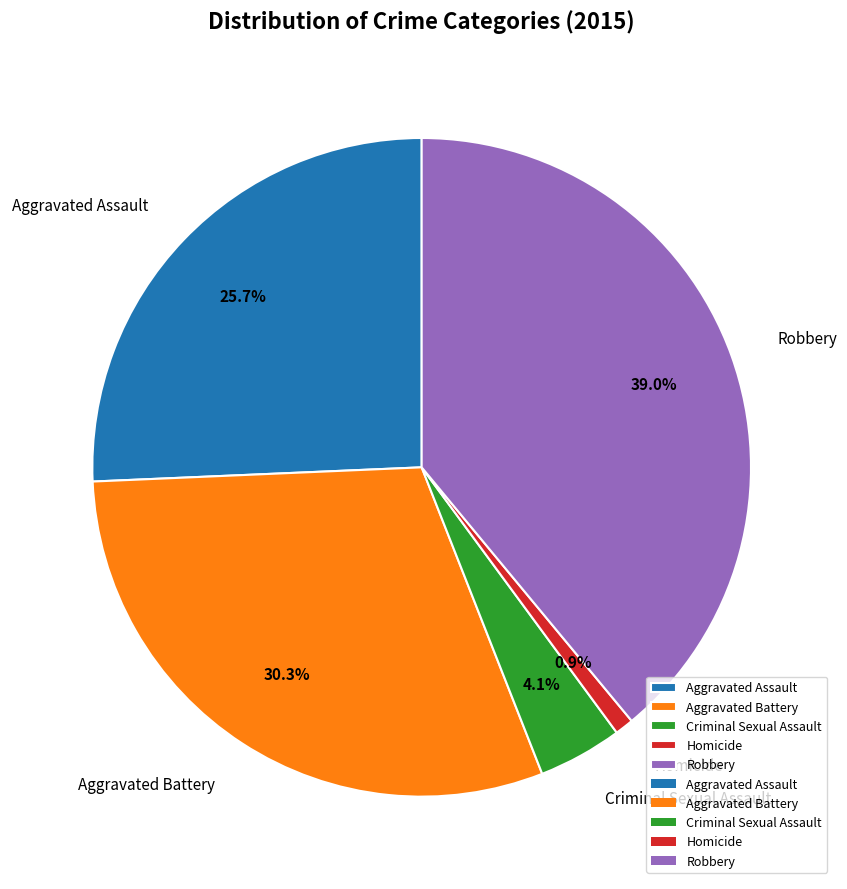

What percentage is the Homicide slice, to the nearest percent?

1%